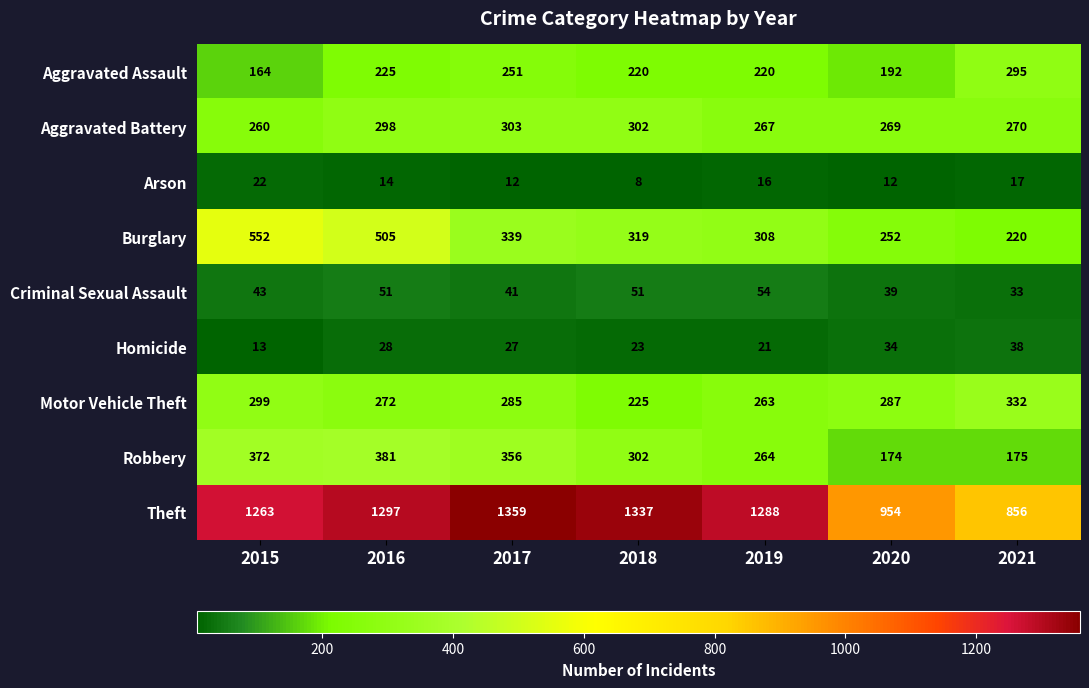

Is the value of Criminal Sexual Assault at 2021 greater than the value of Theft at 2015?

No